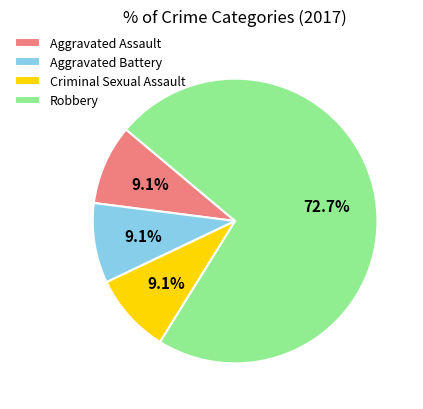

To the nearest percent, what is the difference between the largest and smallest slice percentages?

64%